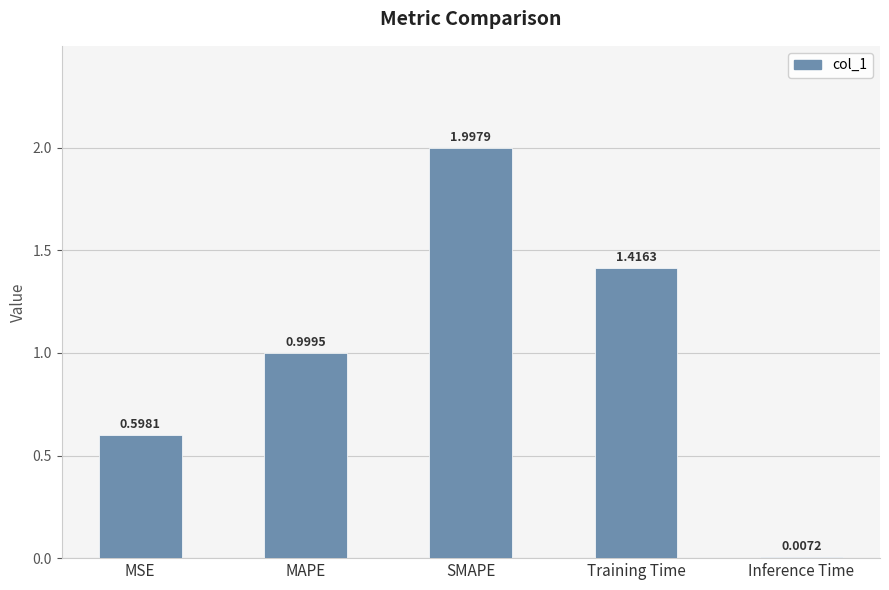

At which label is the value closest to 1?

MAPE